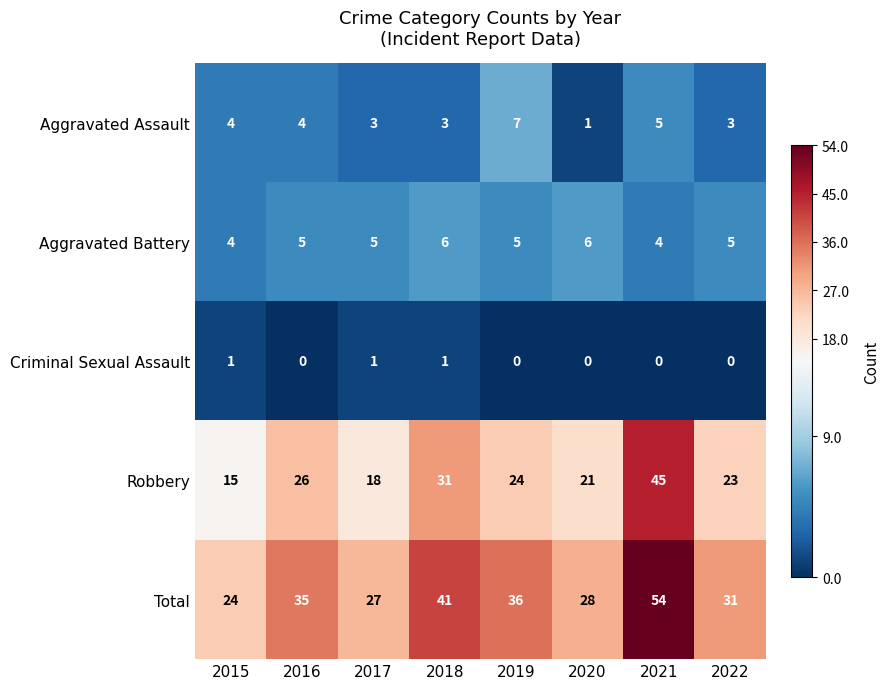

What is the sum of the Total values at 2016 and 2019?

71